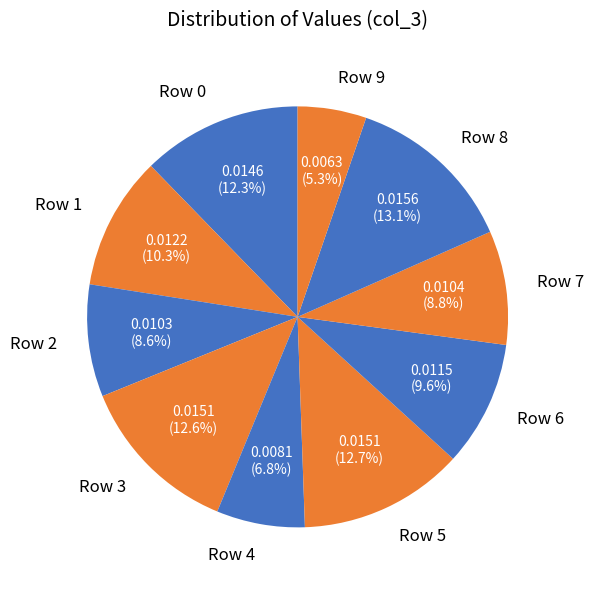

Do Row 6 and Row 5 together represent more than half of the pie?

No